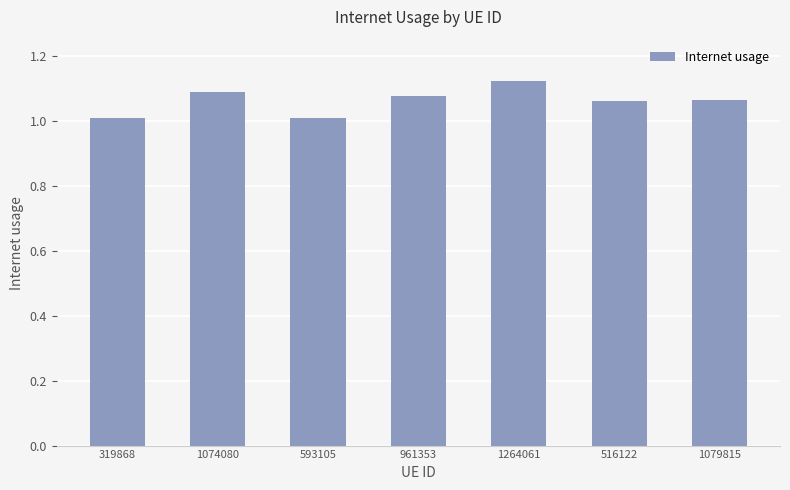

What is the label of the 6th bar from the right?

1074080